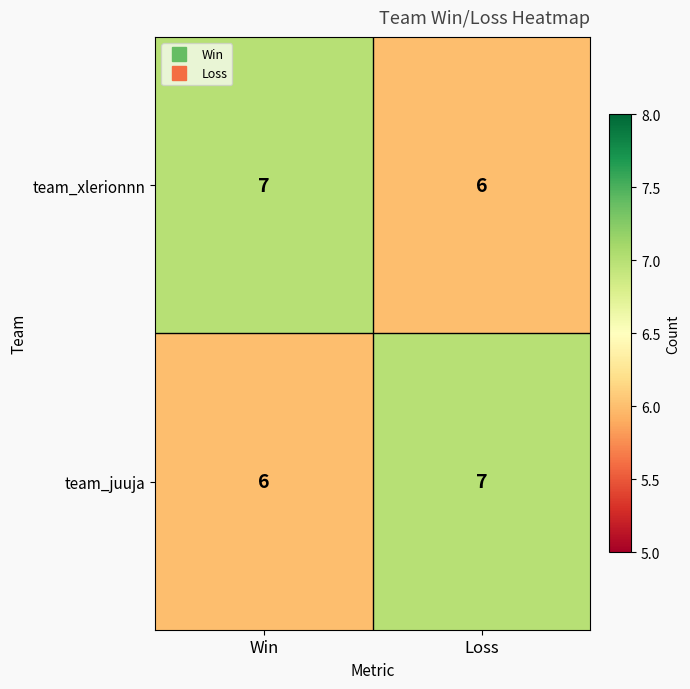

Rank the categories by team_juuja value from highest to lowest.

Loss, Win